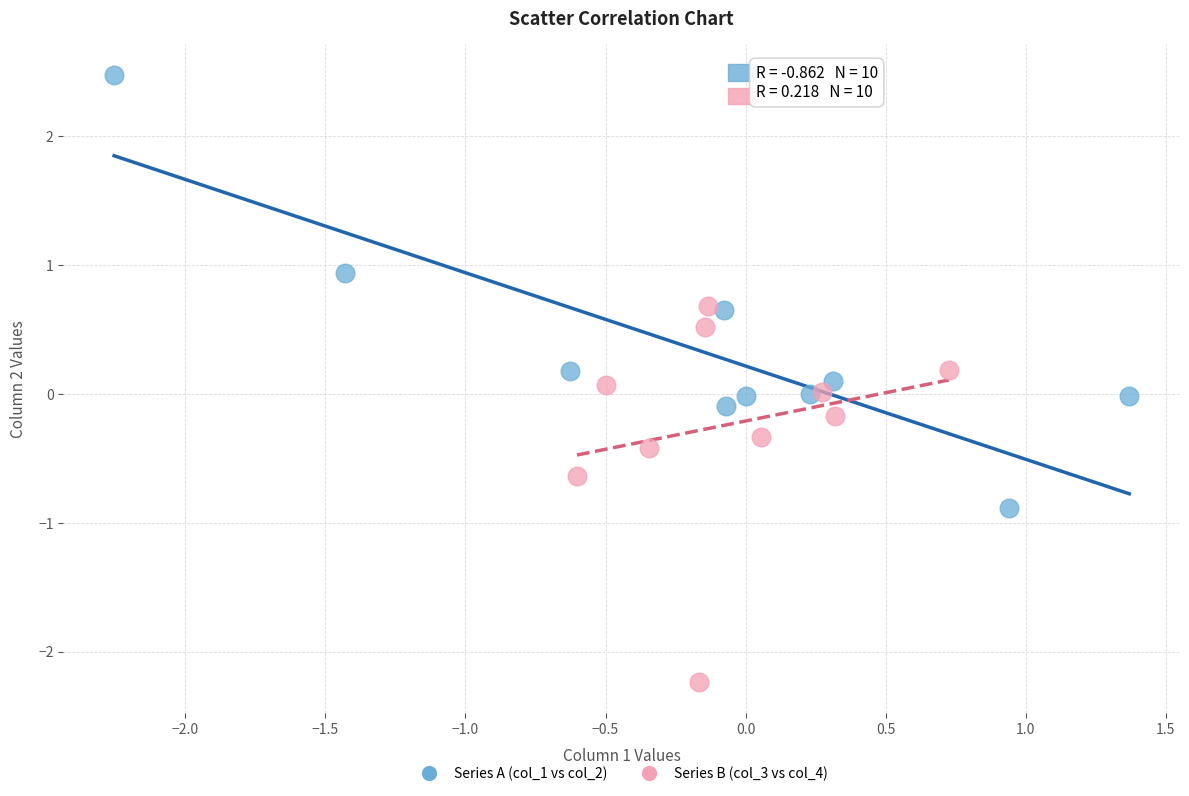

Which series contains the highest Y value?

Series A (col_1 vs col_2)